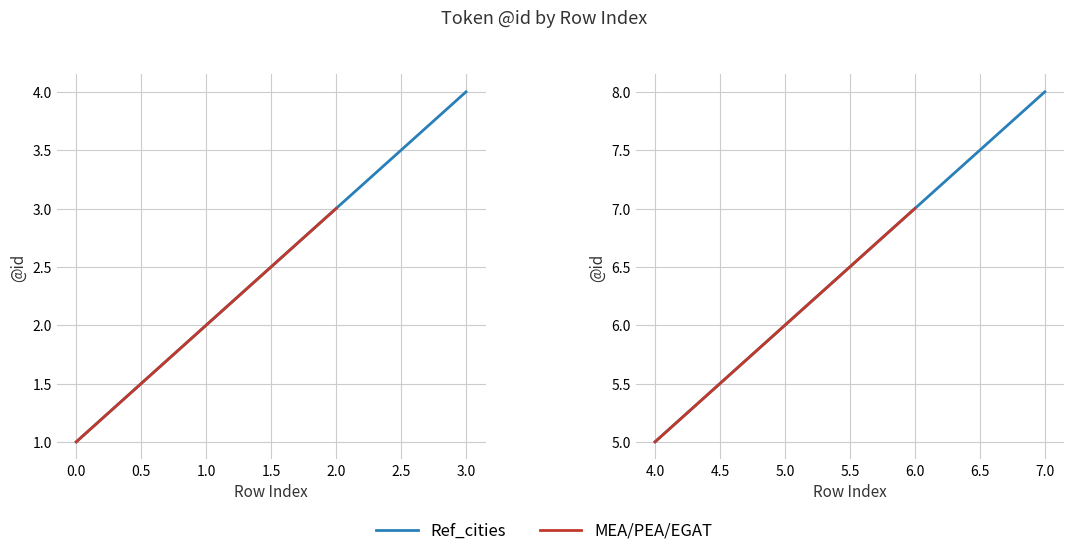

True or false: the data has more than 1 interior local peaks.

False